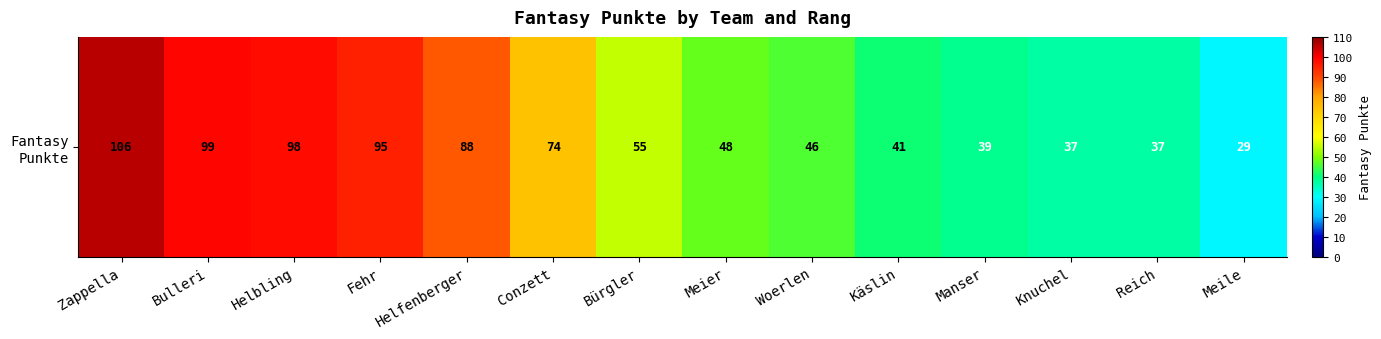

Reading right to left, transcribe all the data shown in this chart.

29	37	37	39	41	46	48	55	74	88	95	98	99	106